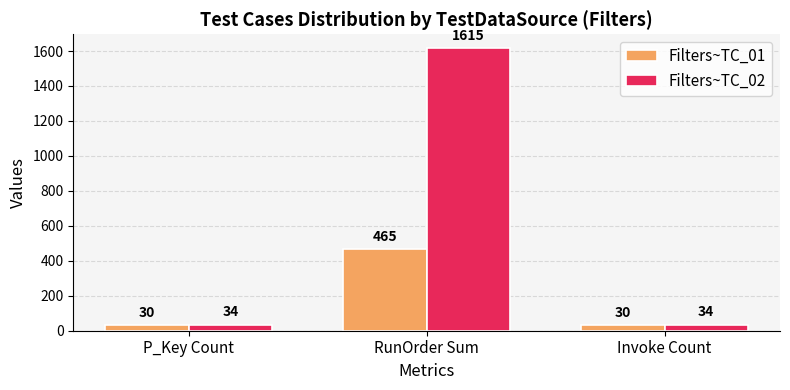

Rank the series by their average value, from highest to lowest.

Filters~TC_02, Filters~TC_01